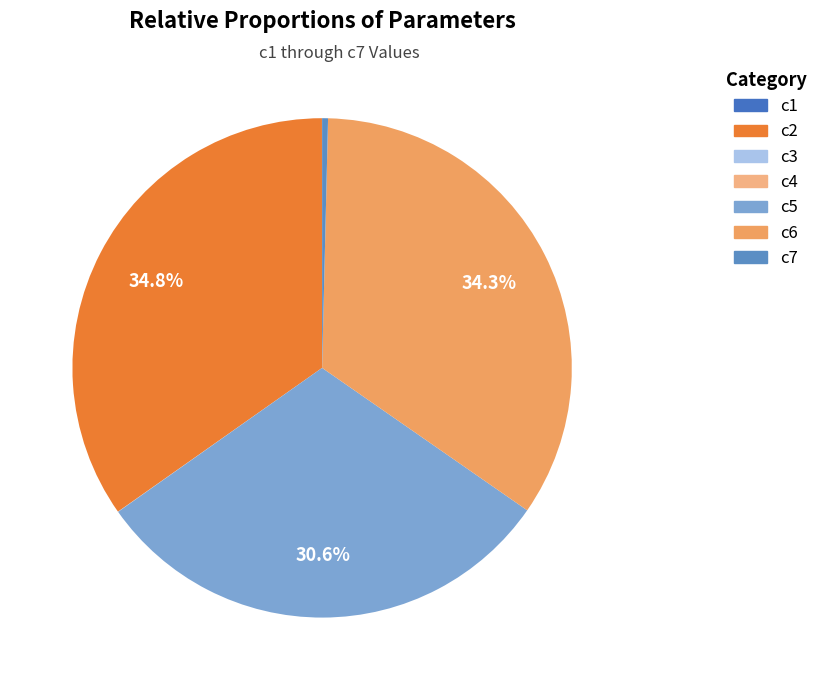

Is it true that c4 is 1% of the pie?

False